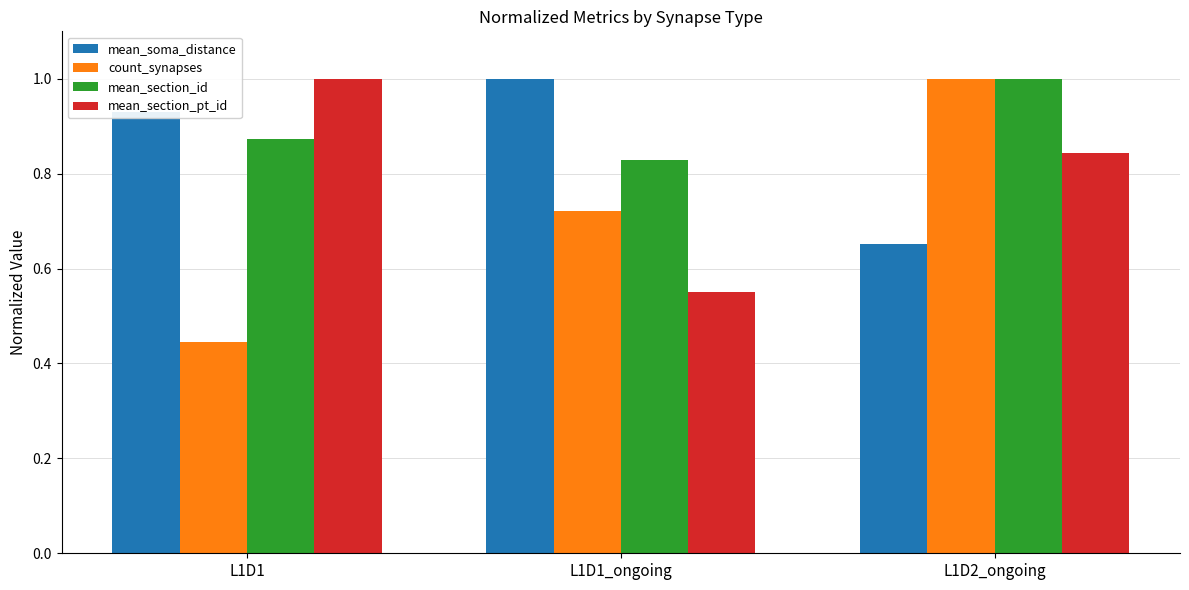

List the series in order of their overall mean, highest first.

mean_section_id, mean_soma_distance, mean_section_pt_id, count_synapses